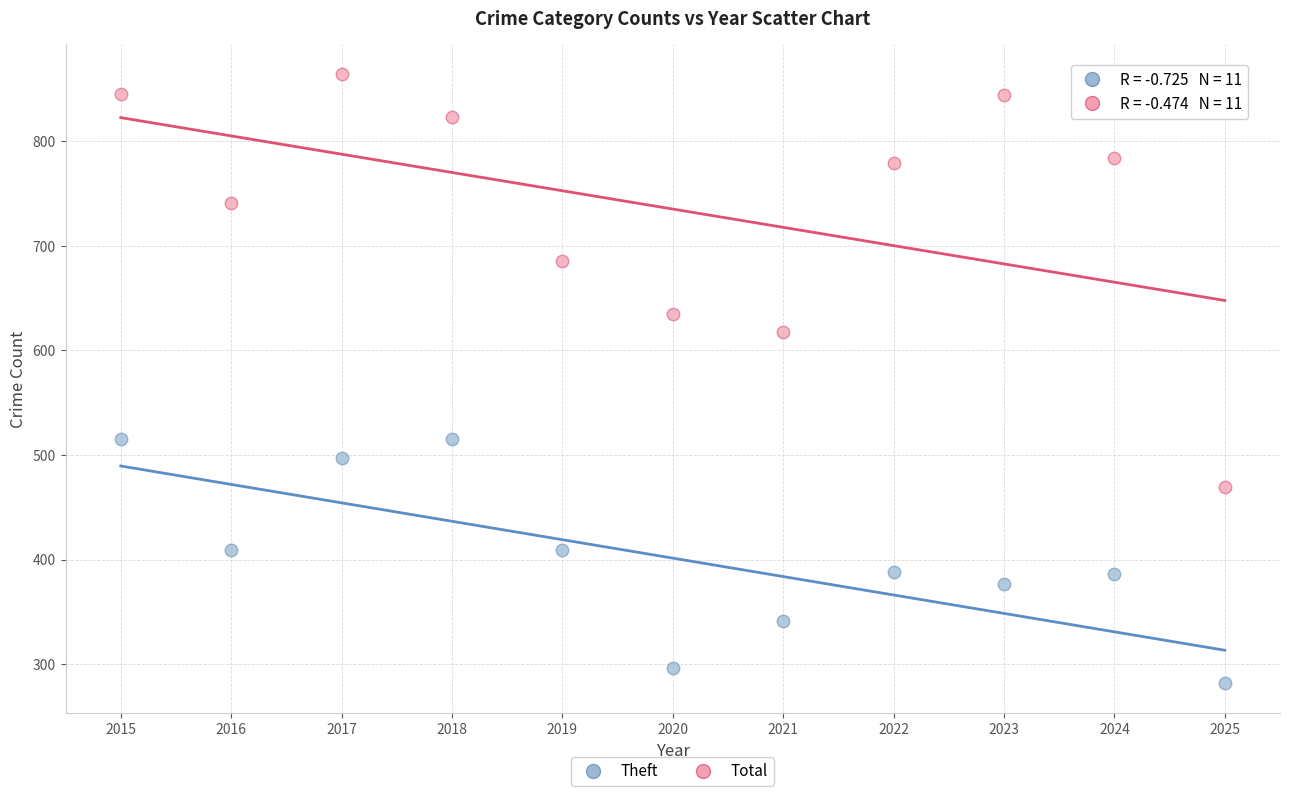

Which series reaches the minimum Y coordinate?

Theft